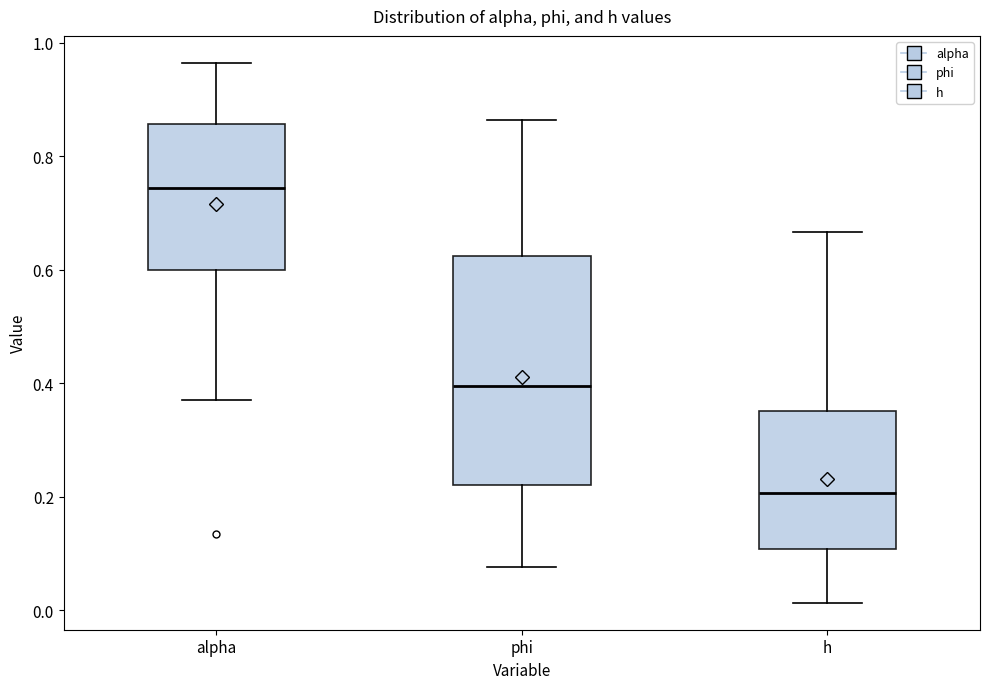

Reading left to right, transcribe this box plot: for each box, give where its median line is, the range the box spans, and where its two whiskers end, as read against the y-axis. The values are not printed on the chart, so give them approximately, as read against the axis.

alpha: median 0.74, box 0.60 to 0.86, whiskers 0.38 to 0.96
phi: median 0.40, box 0.22 to 0.62, whiskers 0.08 to 0.86
h: median 0.20, box 0.10 to 0.36, whiskers 0.02 to 0.66